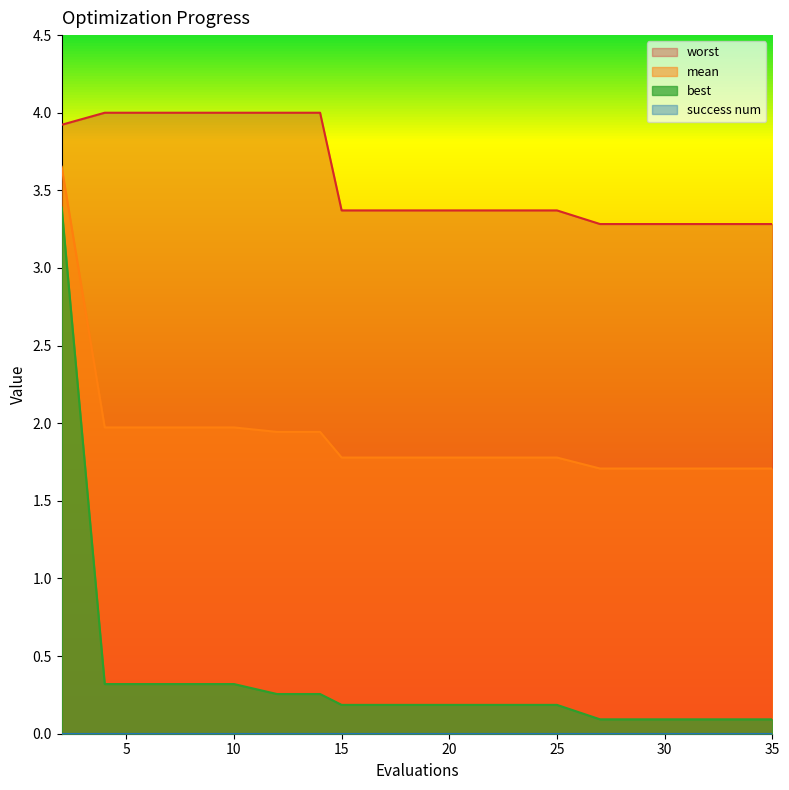

What is the value of the best point at the 17th from the left?

0.1